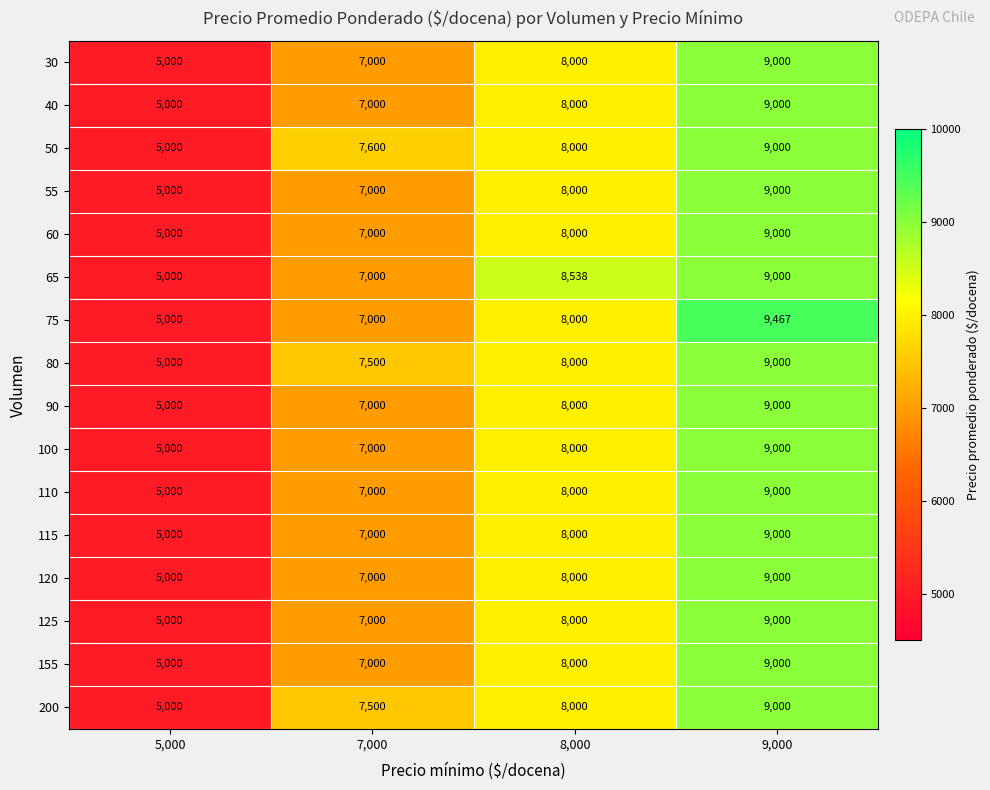

What is the total value across all series at 9,000?

144467